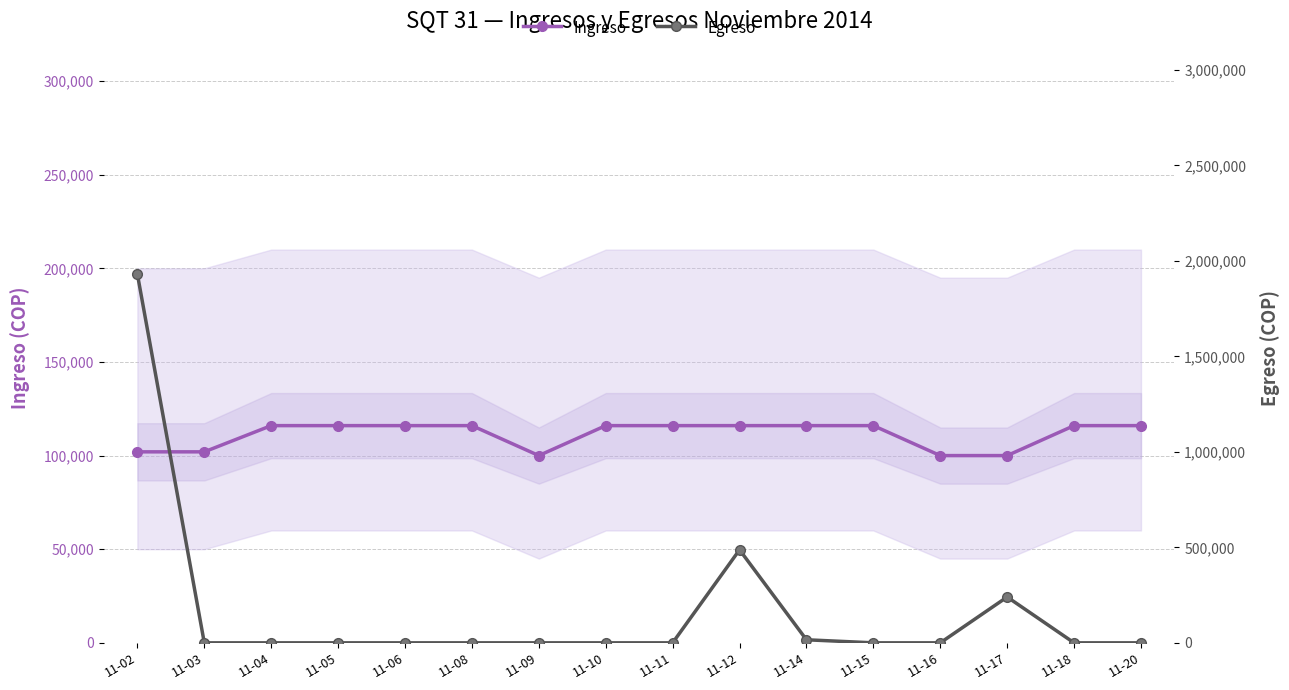

What is the value of the Ingreso point at the 12th from the left?

116000